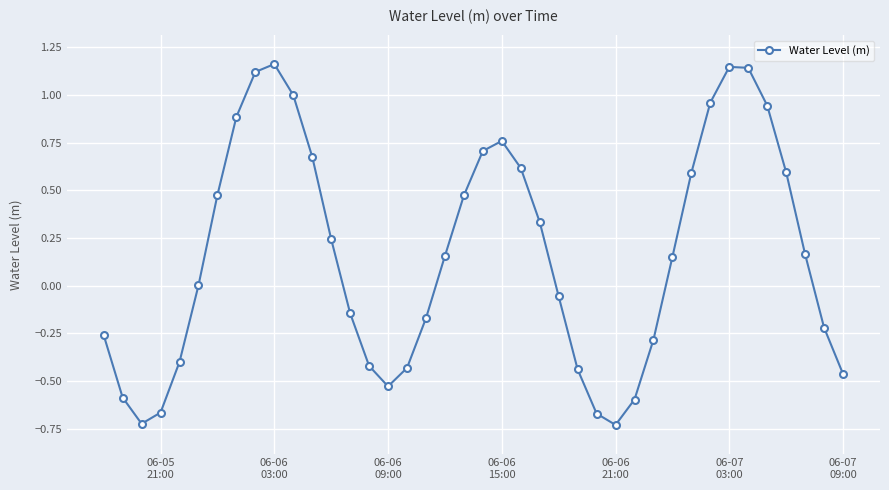

True or false: the data has more than 1 interior local peaks.

True